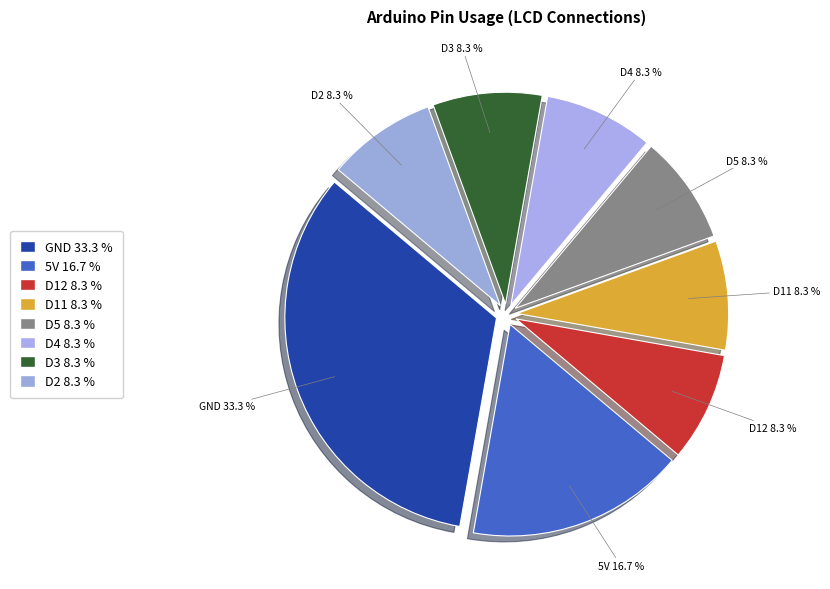

How many slices are in this pie chart?

8